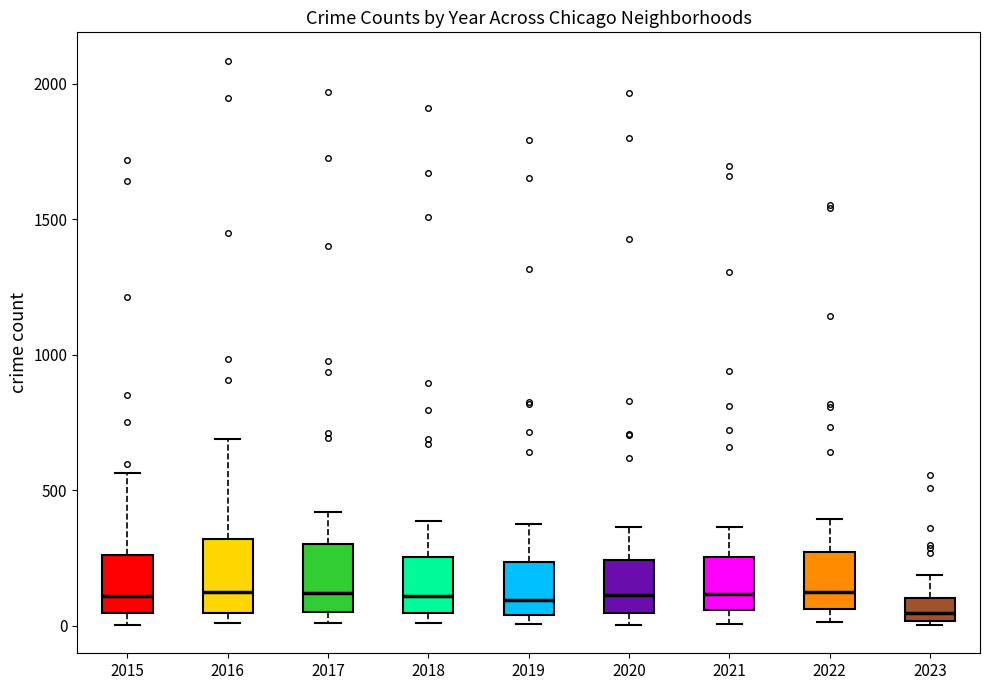

Where is the upper edge of the box at x = 2023 on the y-axis? The values are not printed on the chart, so give them approximately, as read against the axis.

100